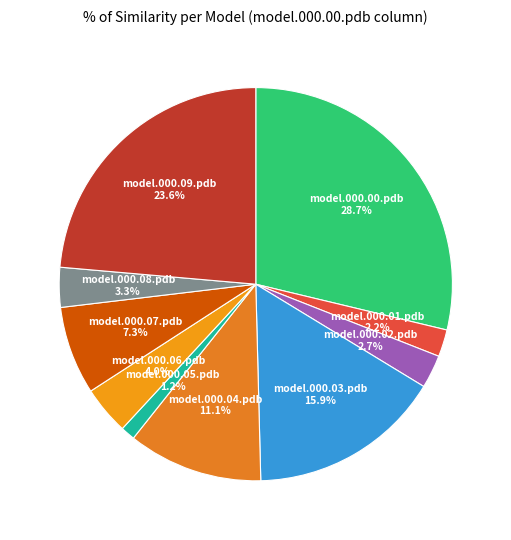

To the nearest percent, what is the difference between the model.000.05.pdb and model.000.06.pdb slice percentages?

3%